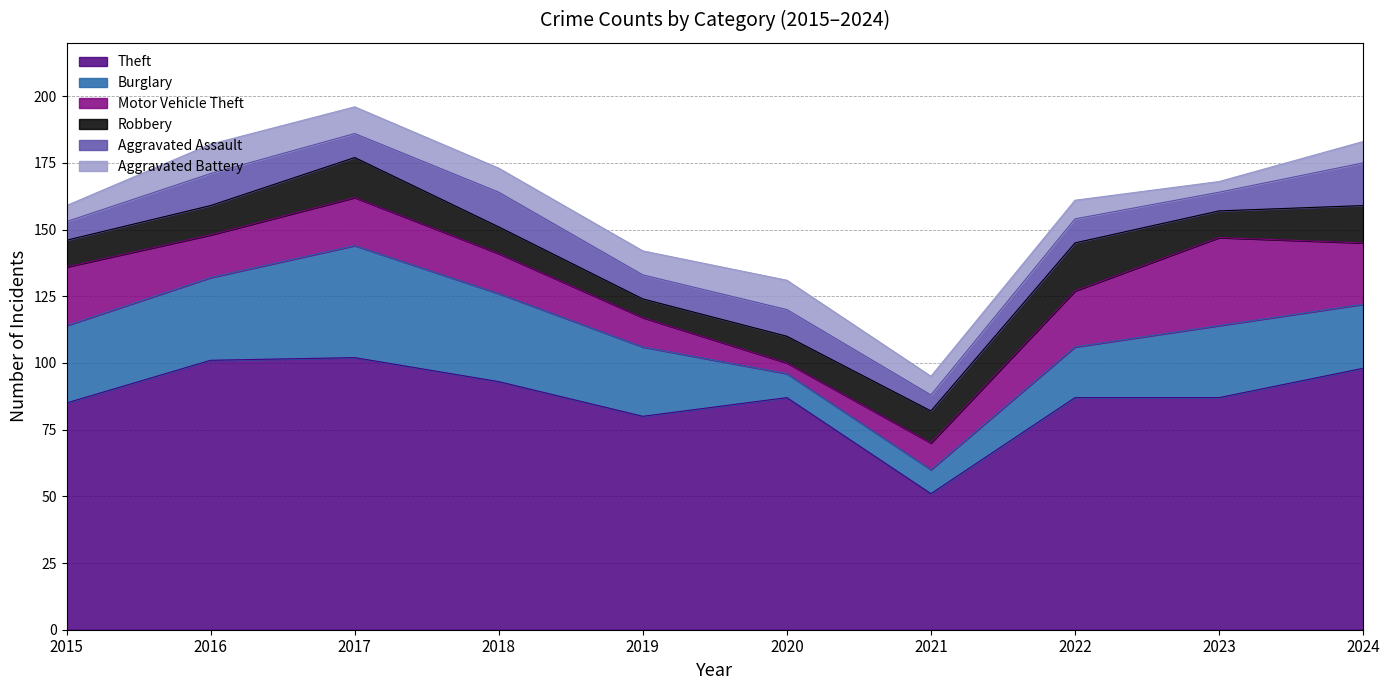

At which category does Robbery reach its first local valley?

2019